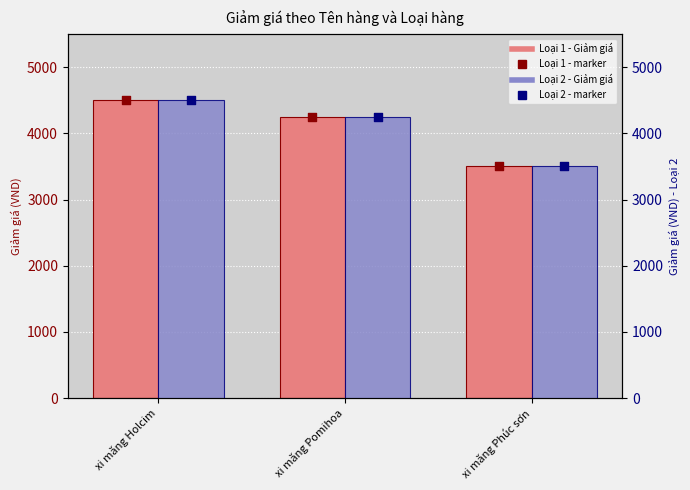

At how many categories does at least one series exceed 4001?

2